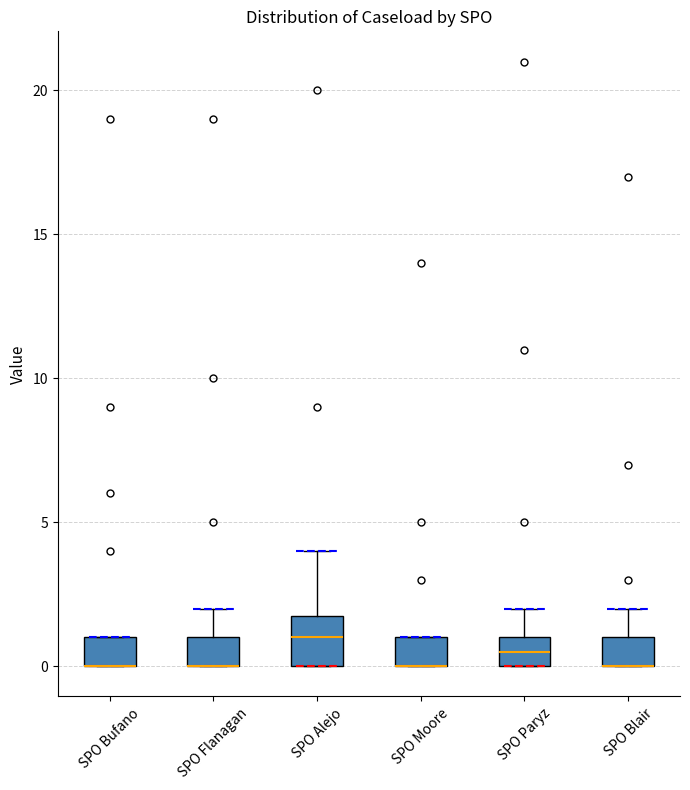

Comparing the boxes themselves (not the whiskers), which one is the tallest?

SPO Alejo